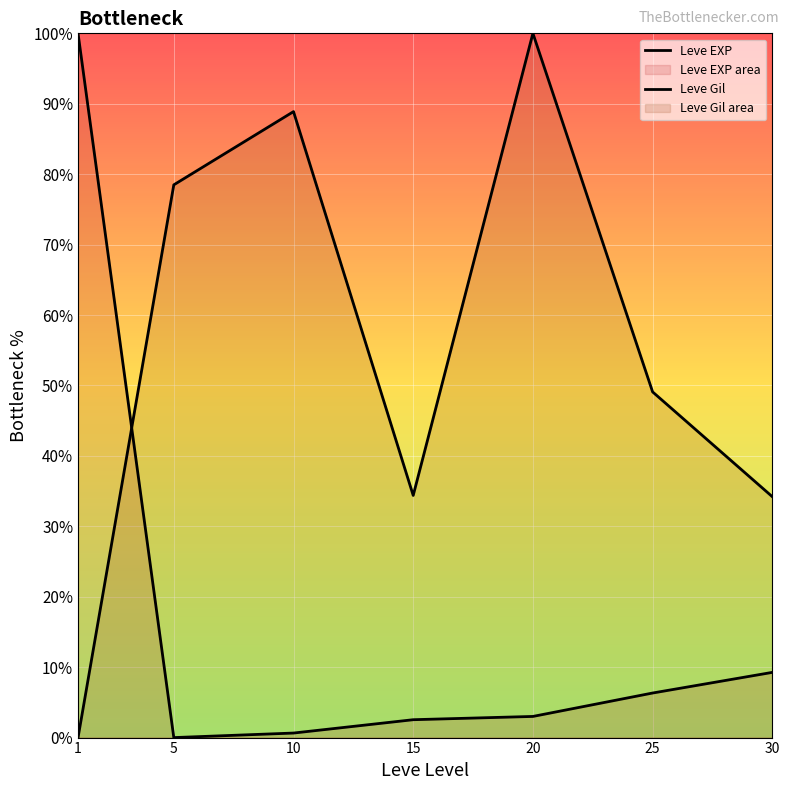

The Leve EXP series shows 9.3 at 30. True or false?

True